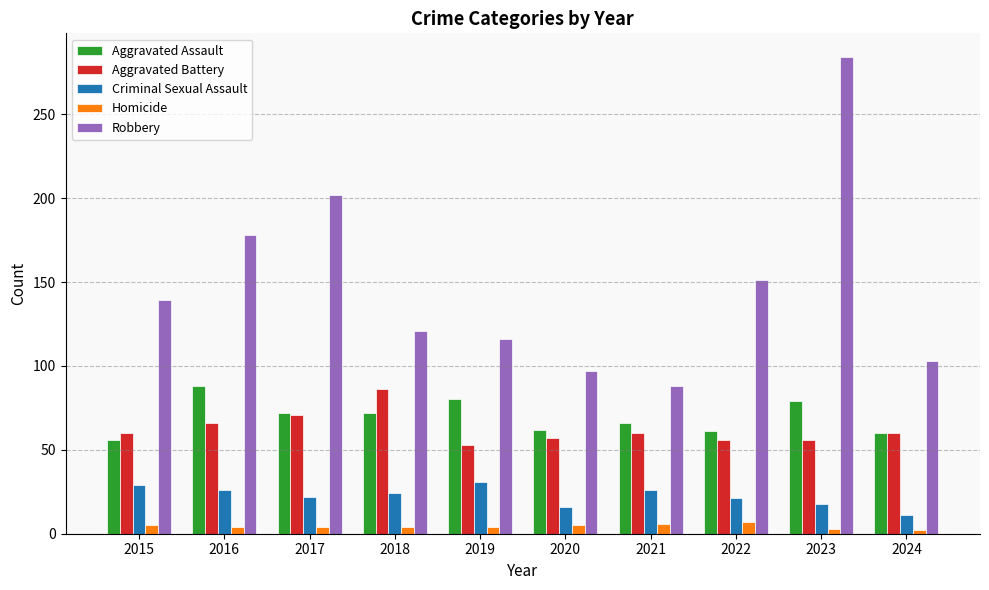

Where does the Criminal Sexual Assault series first go above 24?

2015